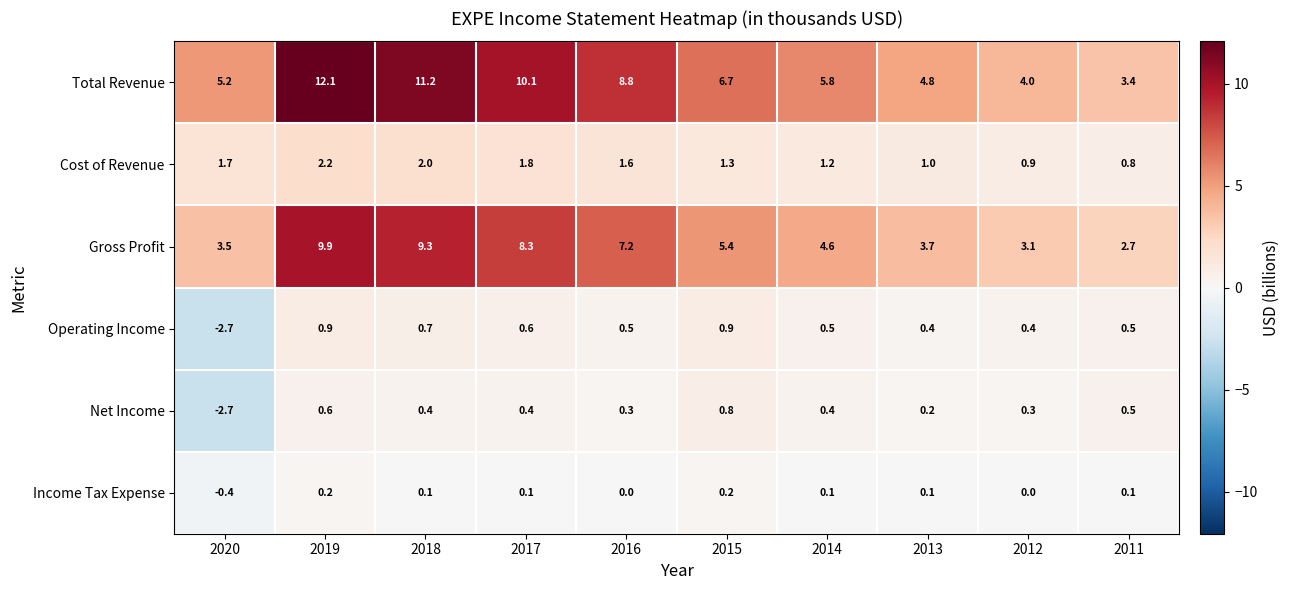

Where is Net Income nearest to the value 0?

2013